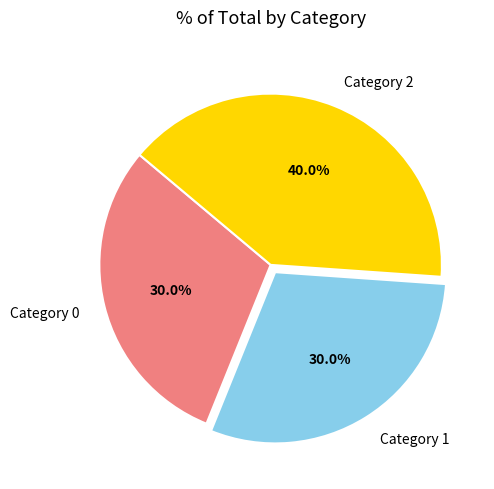

Which category has the biggest portion of the pie?

Category 2